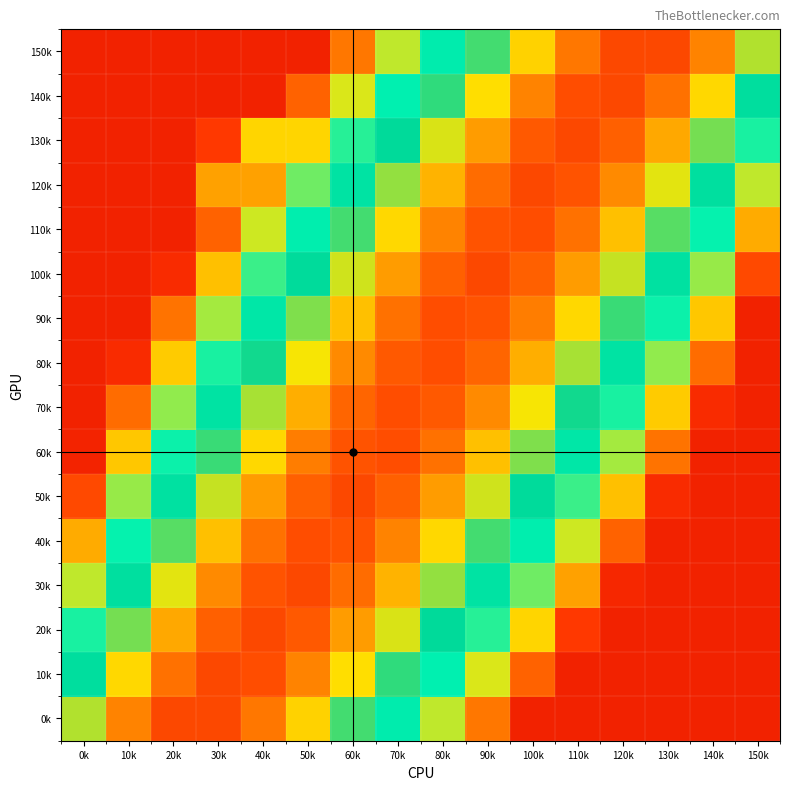

What is the minimum value shown in the chart?

-8.0